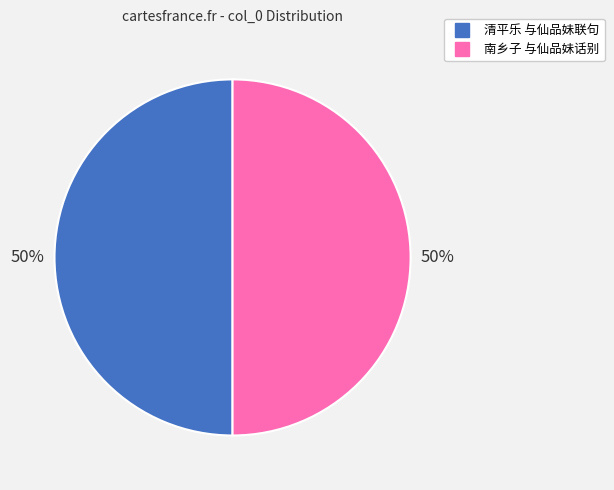

What percentage is the 南乡子 与仙品妹话别 slice, to the nearest percent?

50%